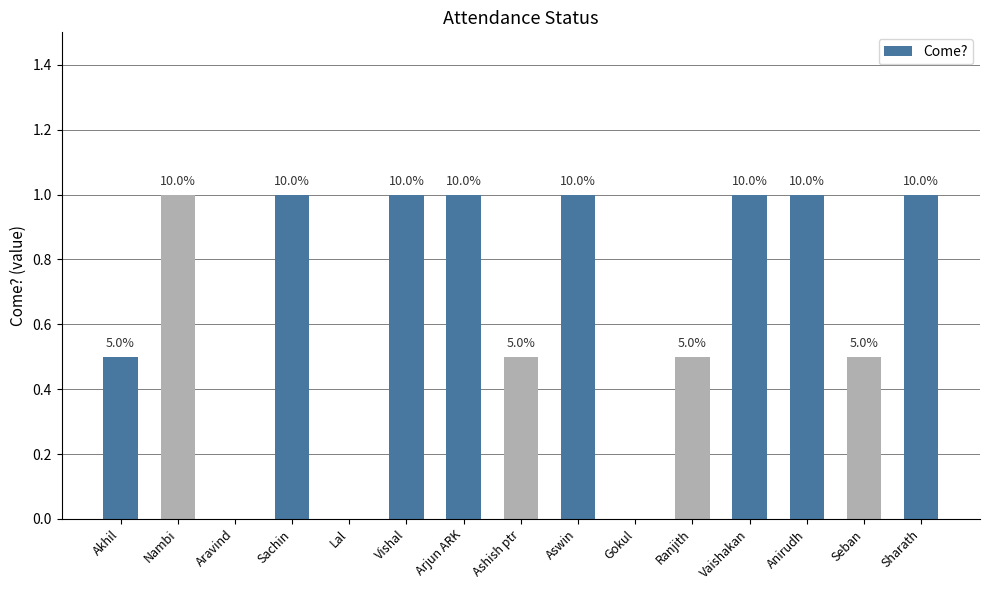

What position from the left is Ranjith?

11